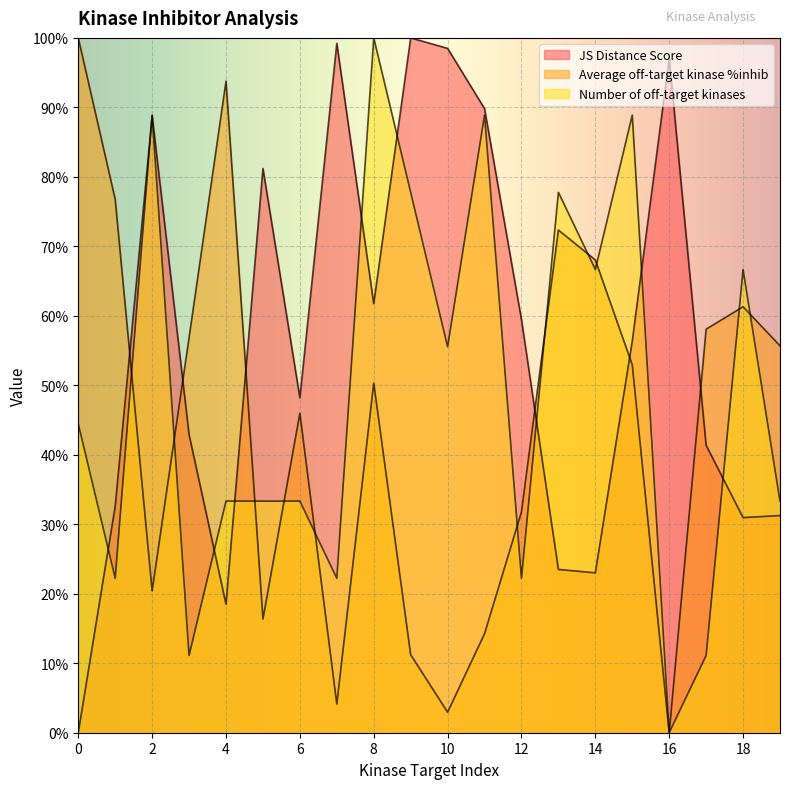

How many interior local peaks does the Average off-target kinase %inhib series have?

5